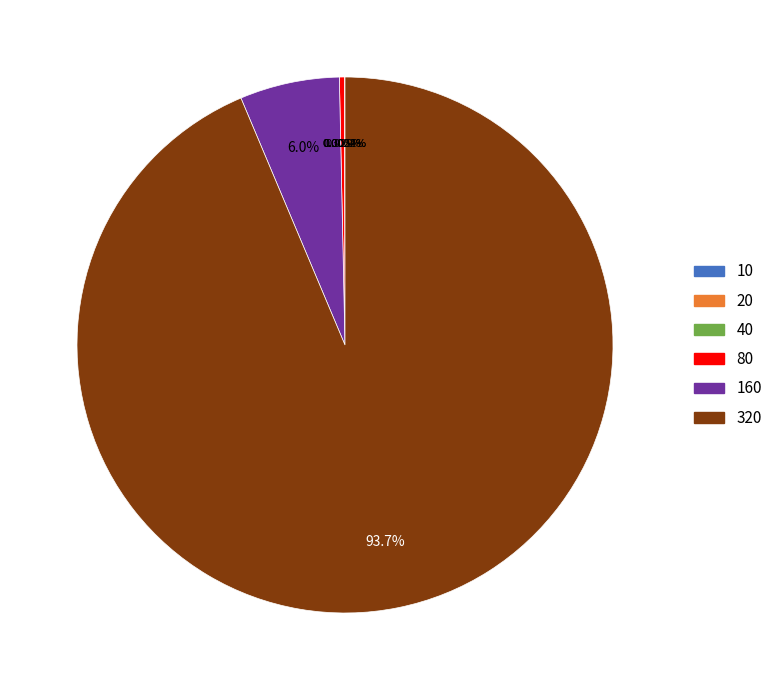

True or false: 320 accounts for 94% of the total.

True